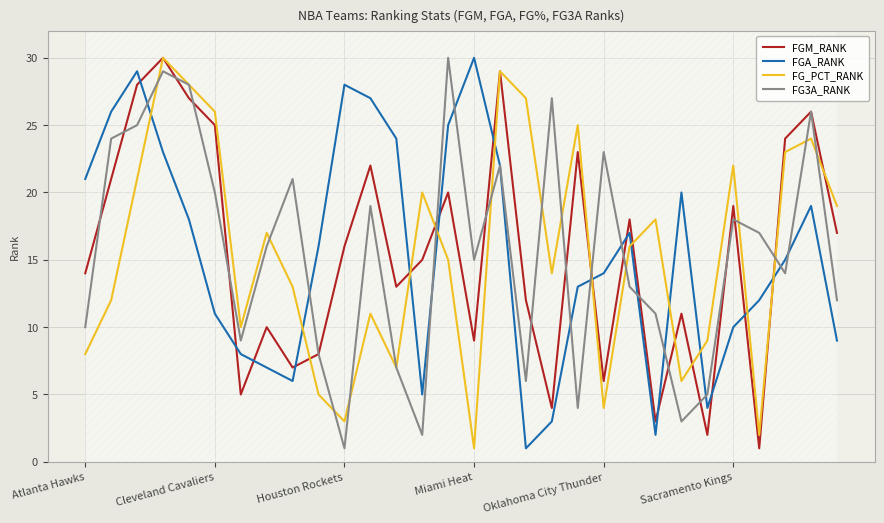

What is the sum of all FG3A_RANK values?

465